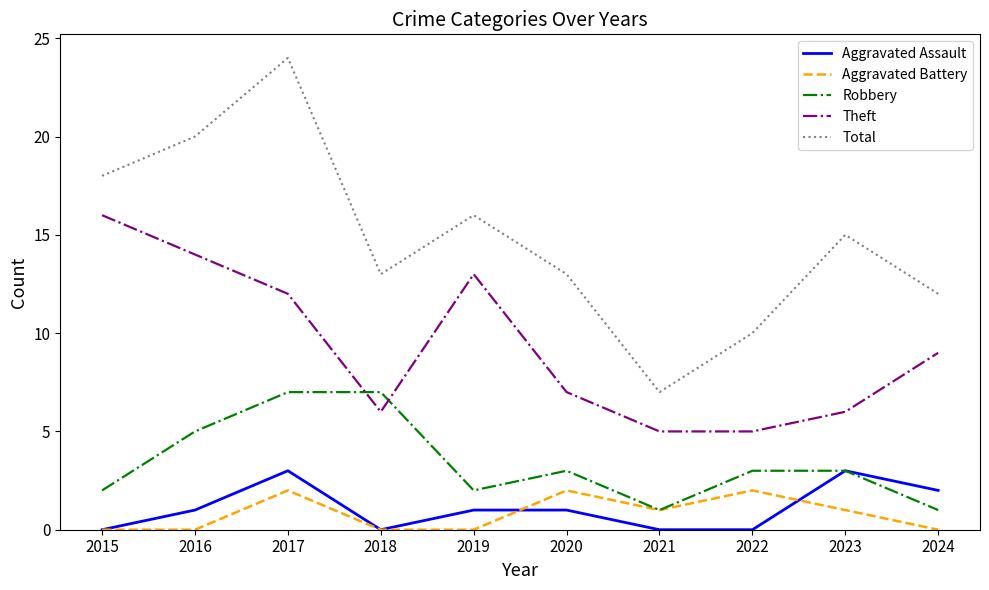

What are all the series names shown in the legend?

Aggravated Assault, Aggravated Battery, Robbery, Theft, Total